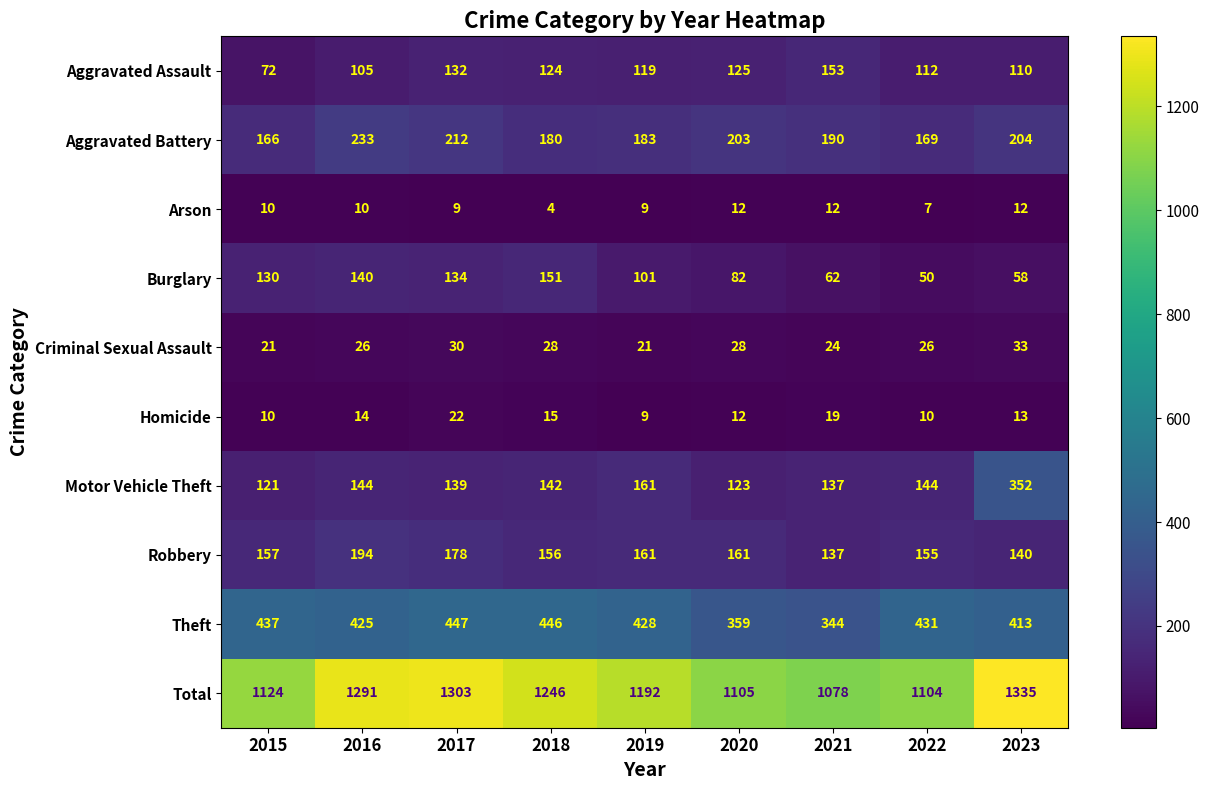

List the series in order of their peak value, highest first.

Total, Theft, Motor Vehicle Theft, Aggravated Battery, Robbery, Aggravated Assault, Burglary, Criminal Sexual Assault, Homicide, Arson